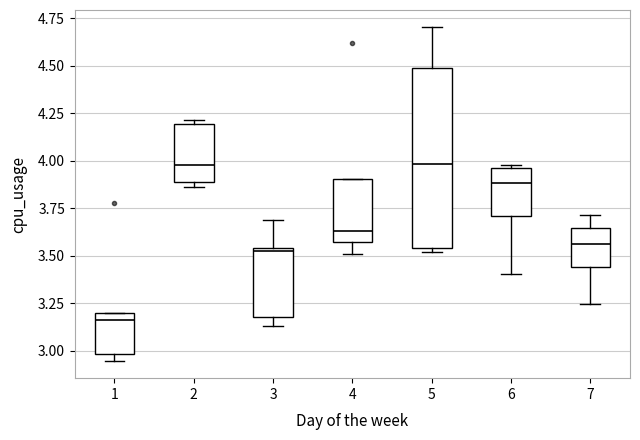

Which box is the tallest, from its lower edge to its upper edge?

5